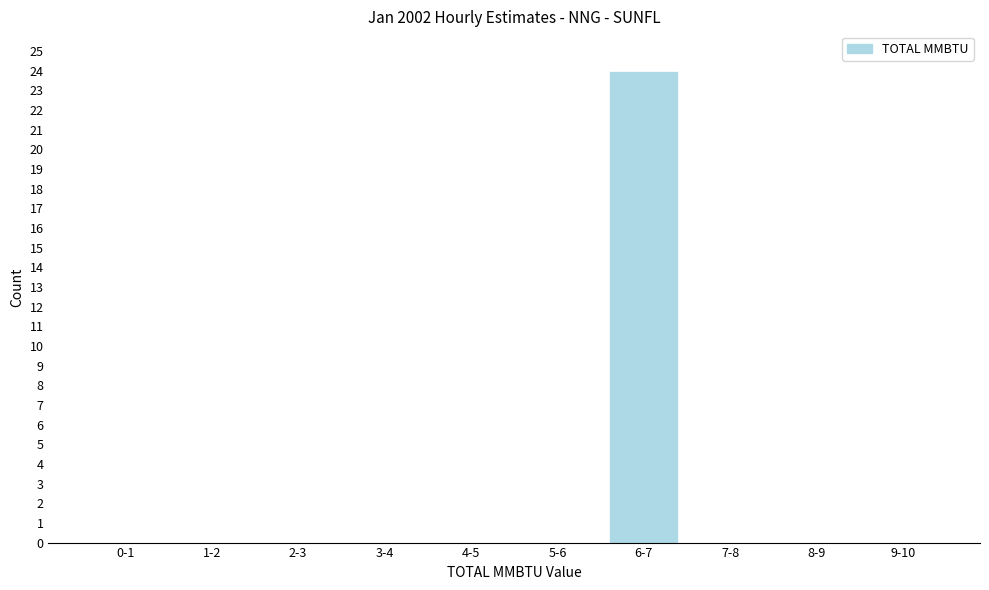

Reading right to left, extract all data points from this chart.

9-10=0	8-9=0	7-8=0	6-7=24	5-6=0	4-5=0	3-4=0	2-3=0	1-2=0	0-1=0